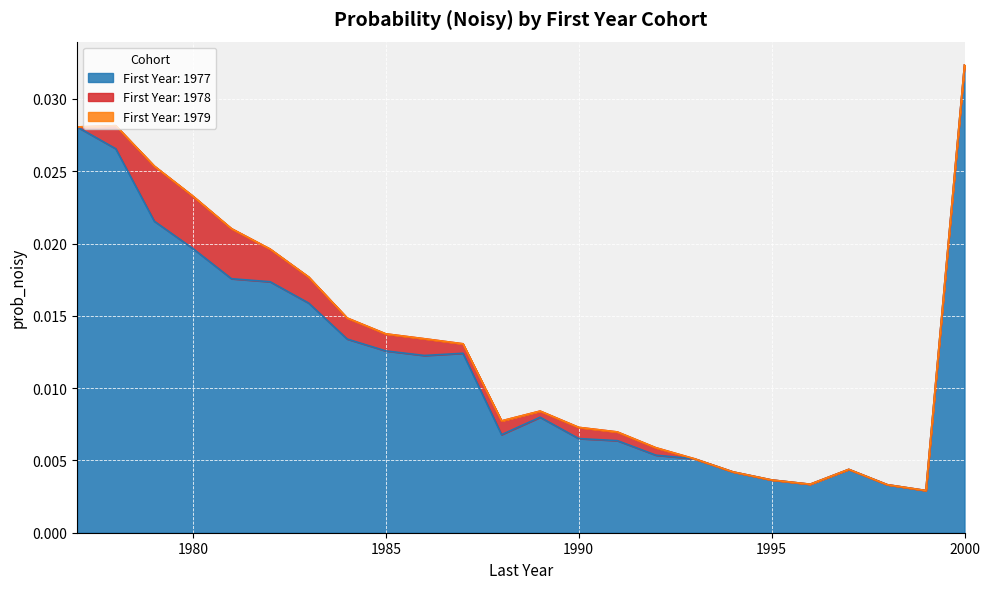

True or false: 1977 and 1978 intersect in this chart.

False